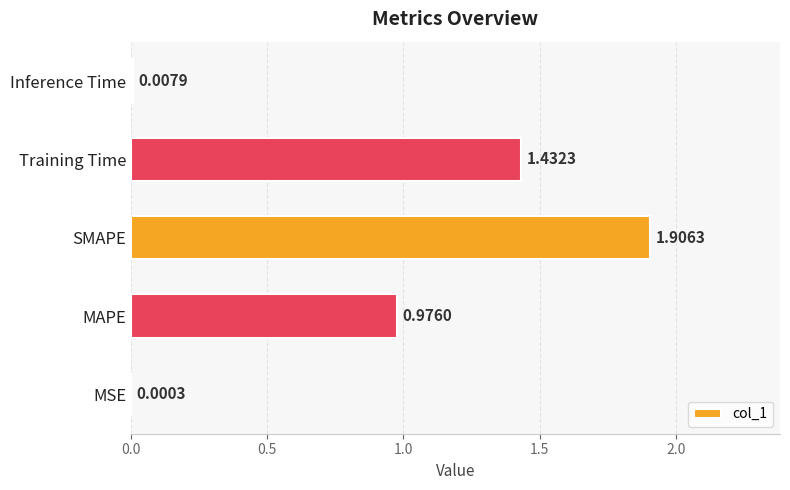

What is the sum of all values?

4.3